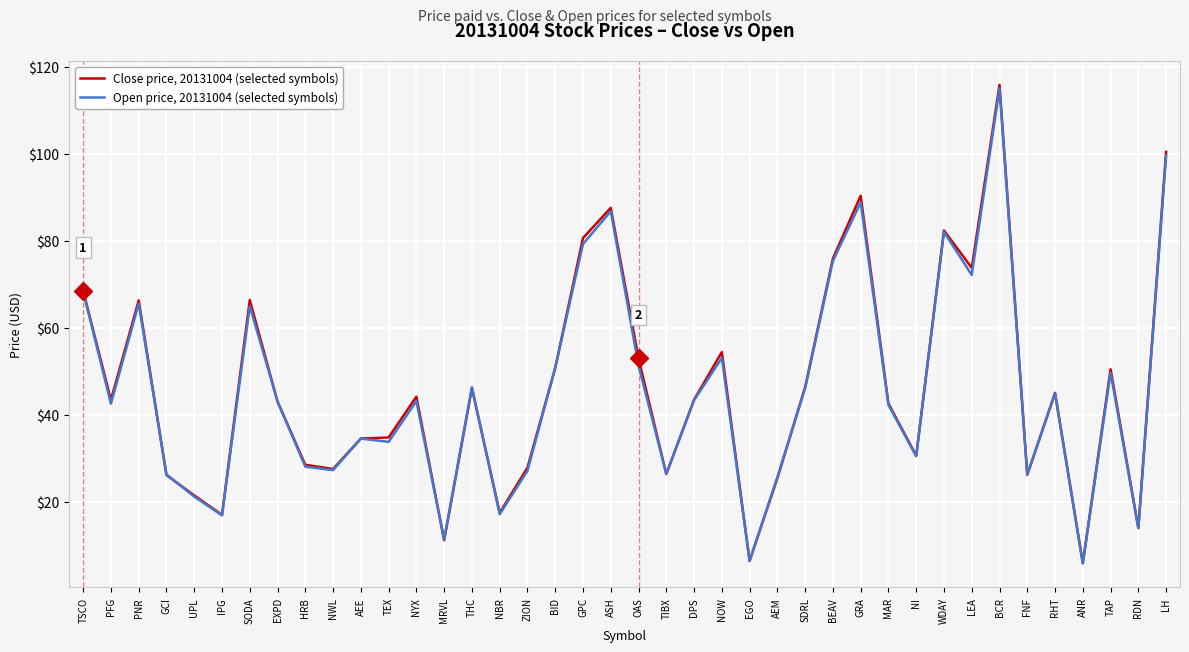

At which category is the sum across all series the highest?

BCR